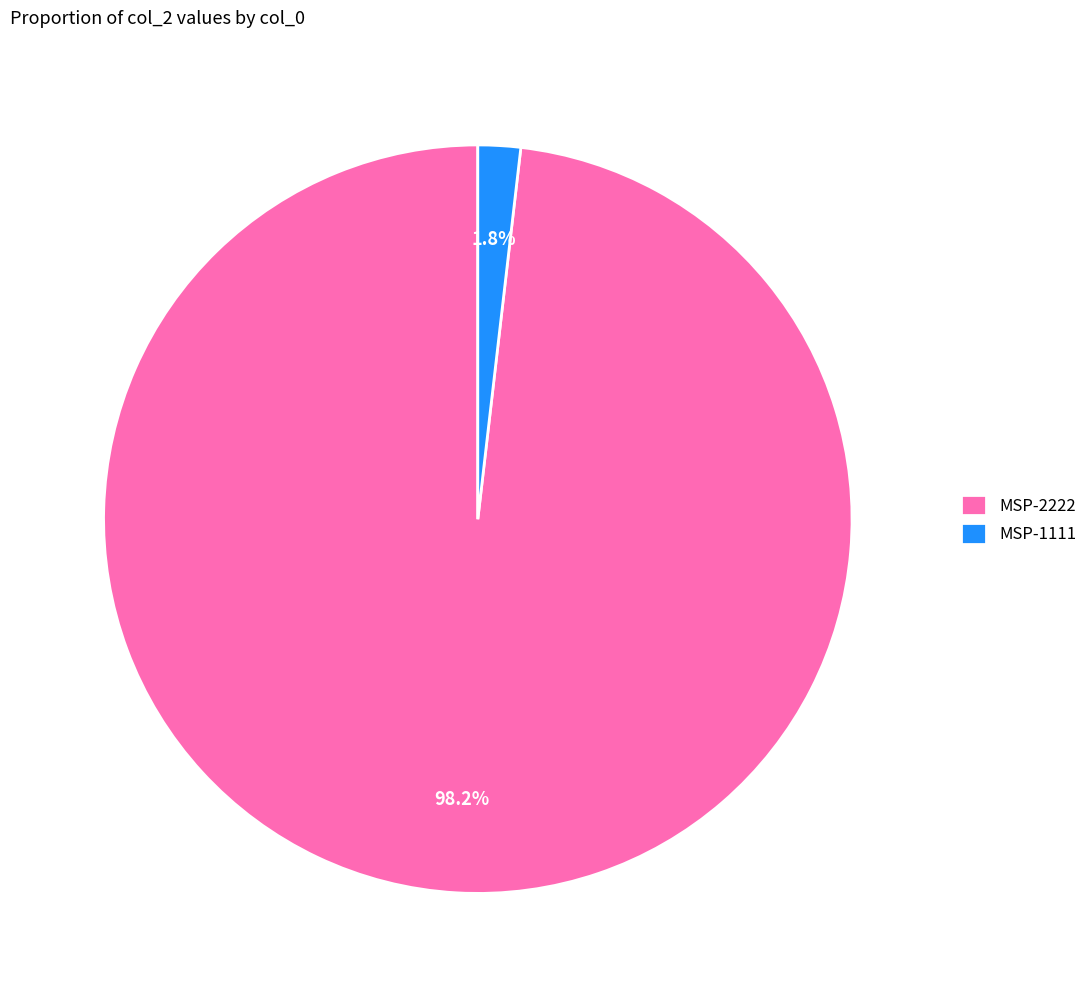

Rank the categories by value from lowest to highest.

MSP-1111, MSP-2222